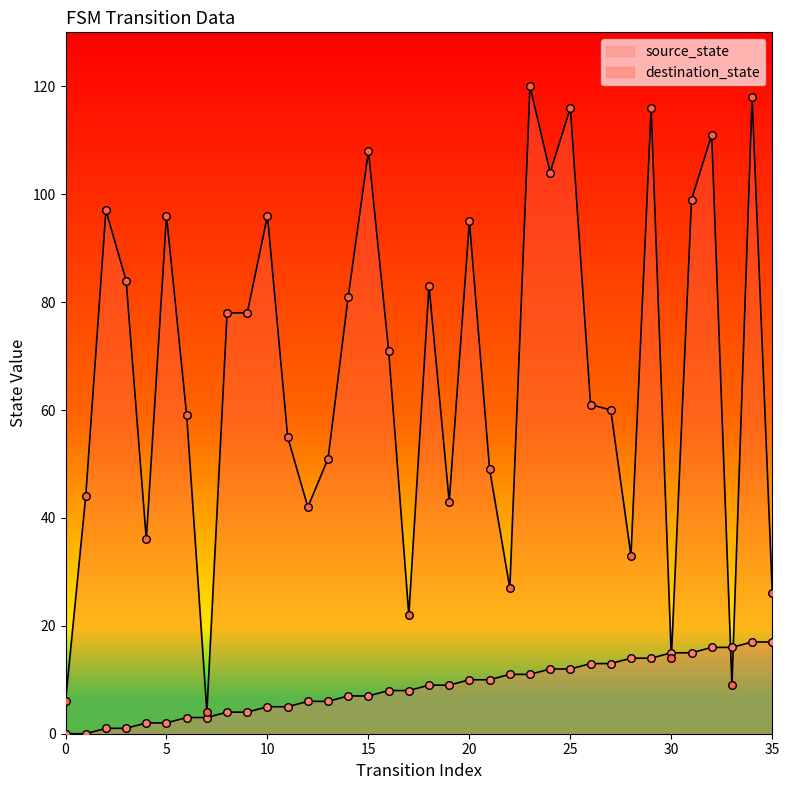

Which series contains the highest Y value?

destination_state